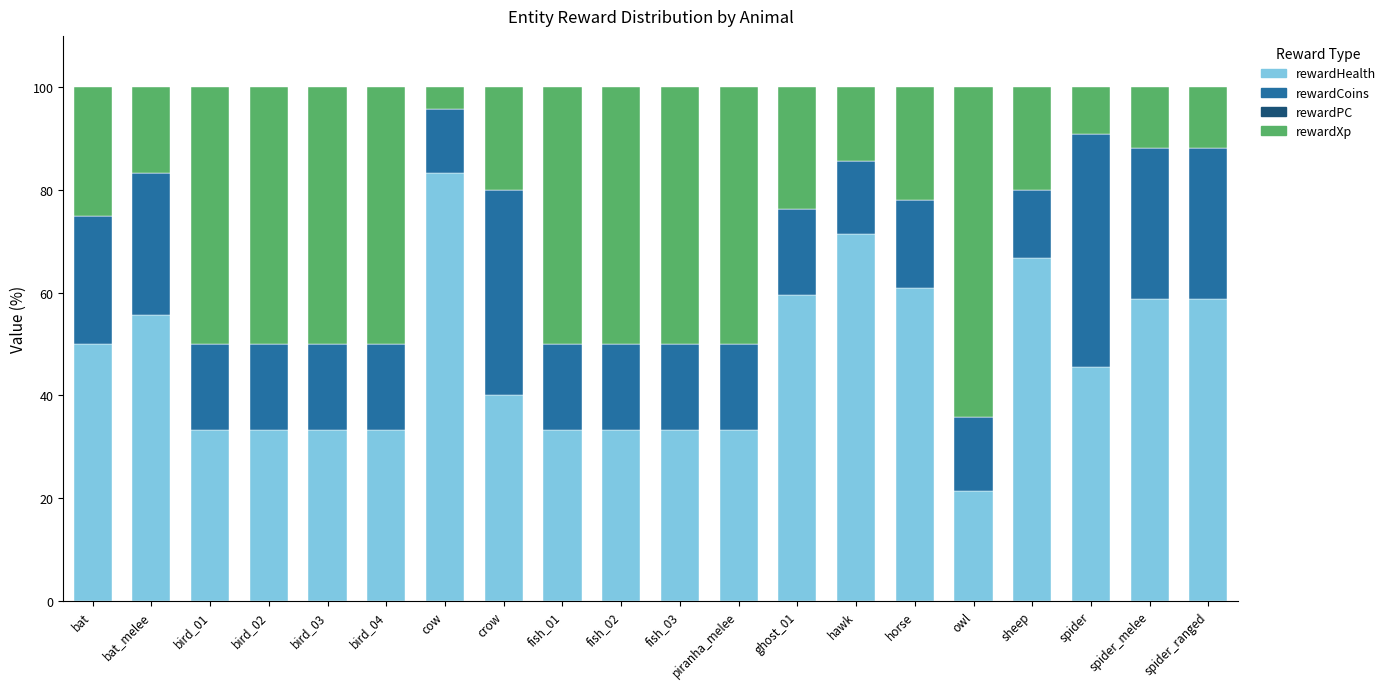

How many bars are there in total?

20